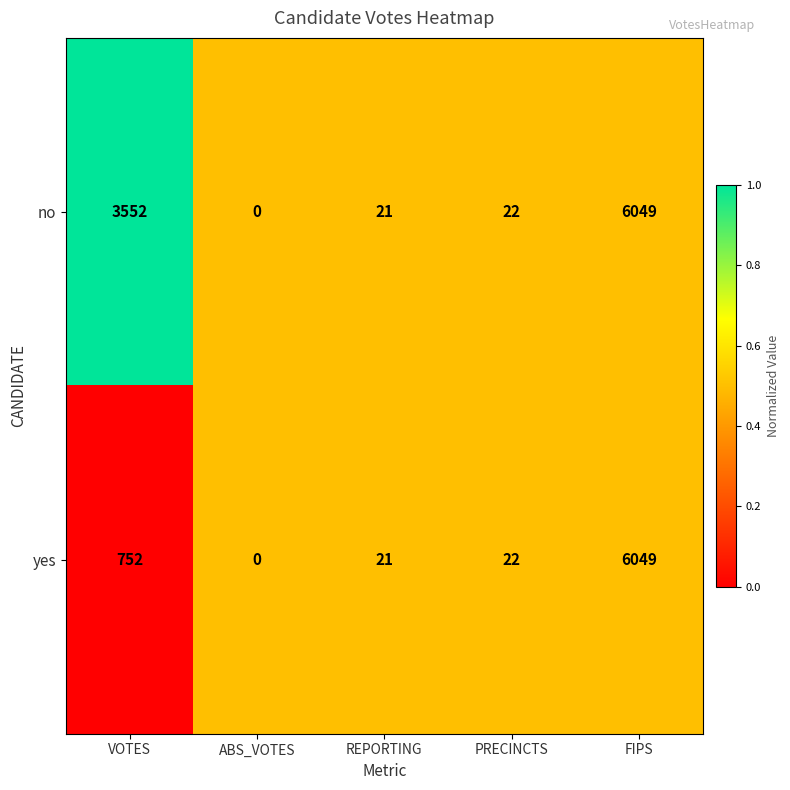

List the series in order of their overall mean, lowest first.

yes, no